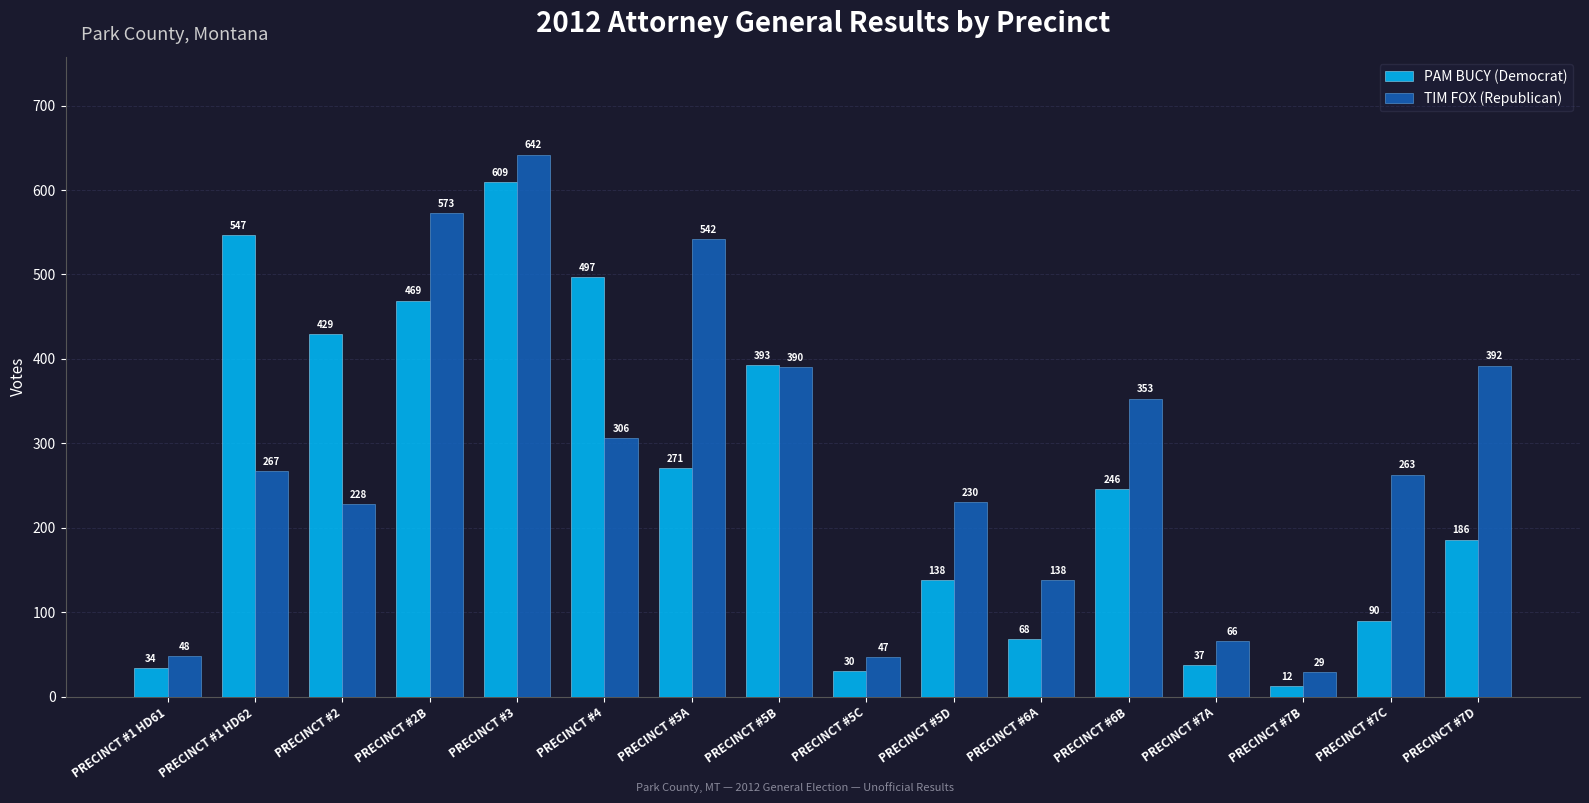

How many data points in TIM FOX (Republican) are less than 267?

8